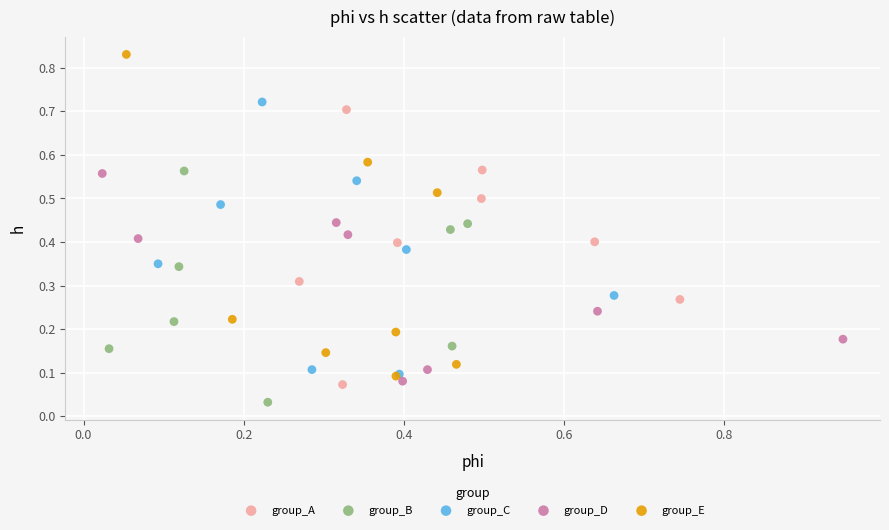

Which series reaches the minimum Y coordinate?

group_B